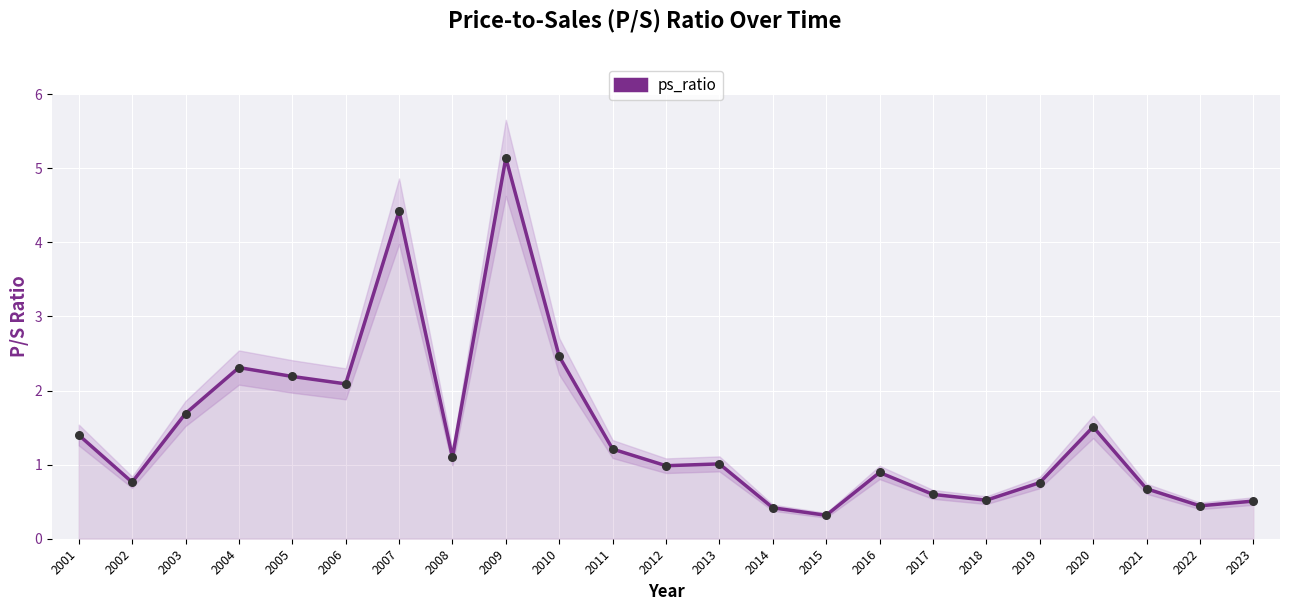

Between 2020 and 2004, which is larger?

2004